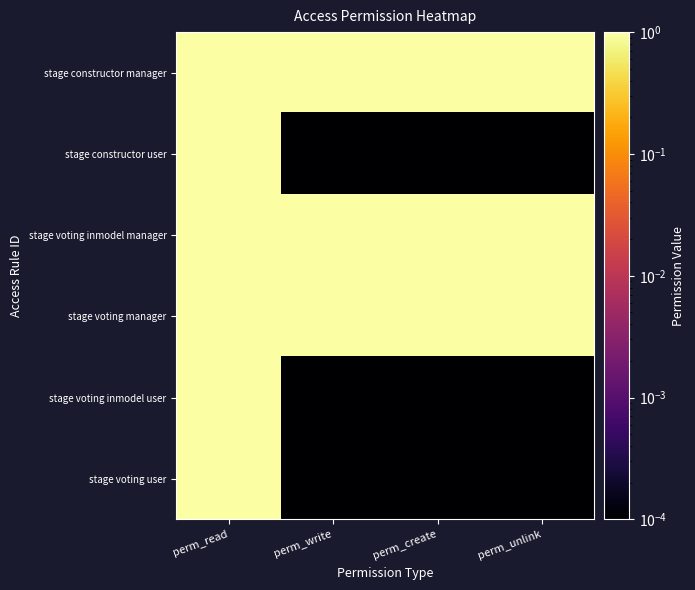

Reading left to right, extract all data points from this chart.

stage constructor manager: perm_read=1.0	perm_write=1.0	perm_create=1.0	perm_unlink=1.0
stage constructor user: perm_read=1.0	perm_write=0.0	perm_create=0.0	perm_unlink=0.0
stage voting inmodel manager: perm_read=1.0	perm_write=1.0	perm_create=1.0	perm_unlink=1.0
stage voting manager: perm_read=1.0	perm_write=1.0	perm_create=1.0	perm_unlink=1.0
stage voting inmodel user: perm_read=1.0	perm_write=0.0	perm_create=0.0	perm_unlink=0.0
stage voting user: perm_read=1.0	perm_write=0.0	perm_create=0.0	perm_unlink=0.0